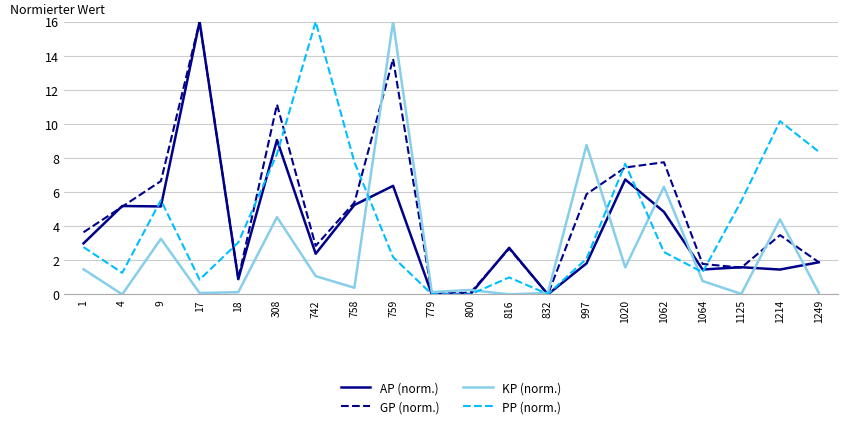

How many lines are shown in the chart?

4